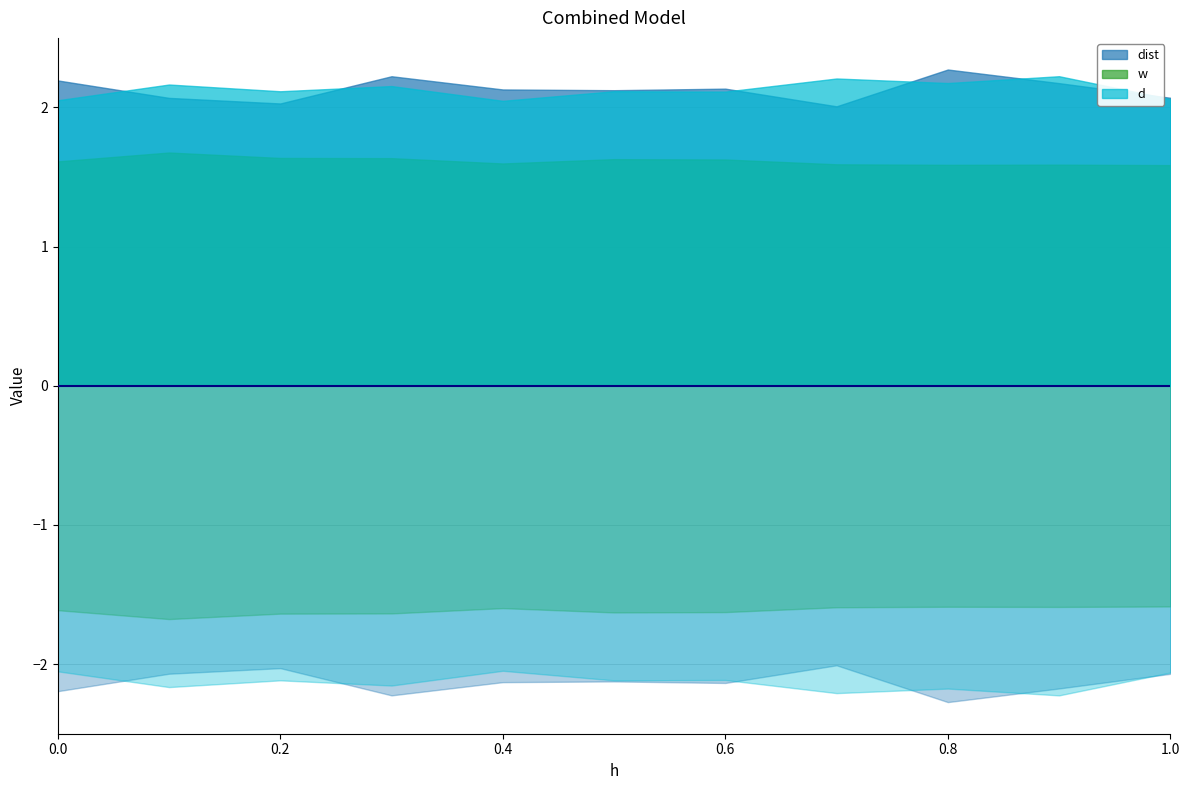

Does the chart display data point markers on the line(s)?

No